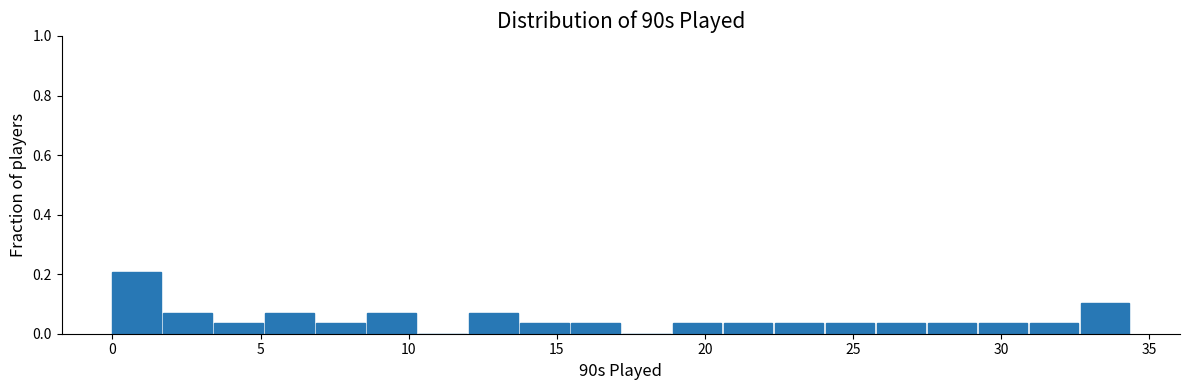

Read against the x-axis, roughly where is the centre of the tallest bar?

1.0